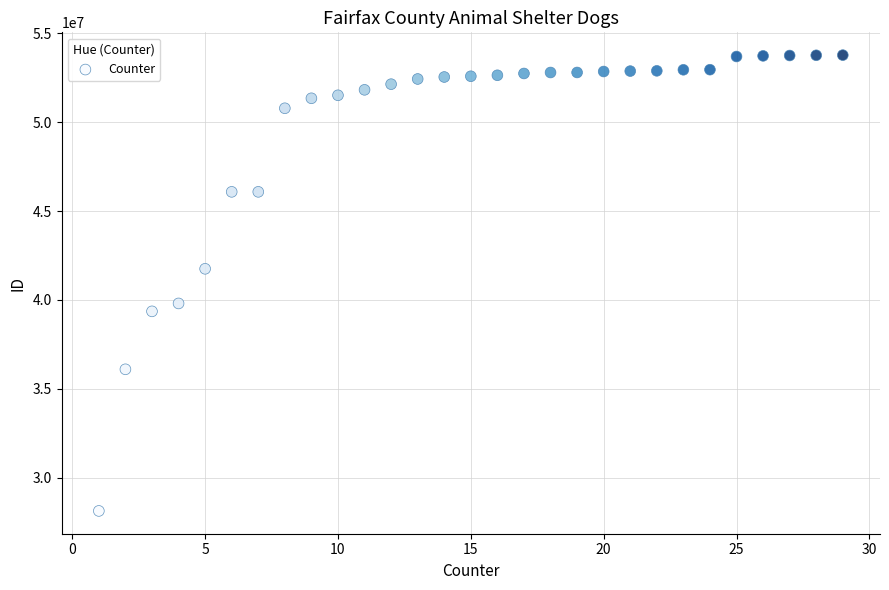

What Y value in the scatter plot is closest to 40951548?

41752880